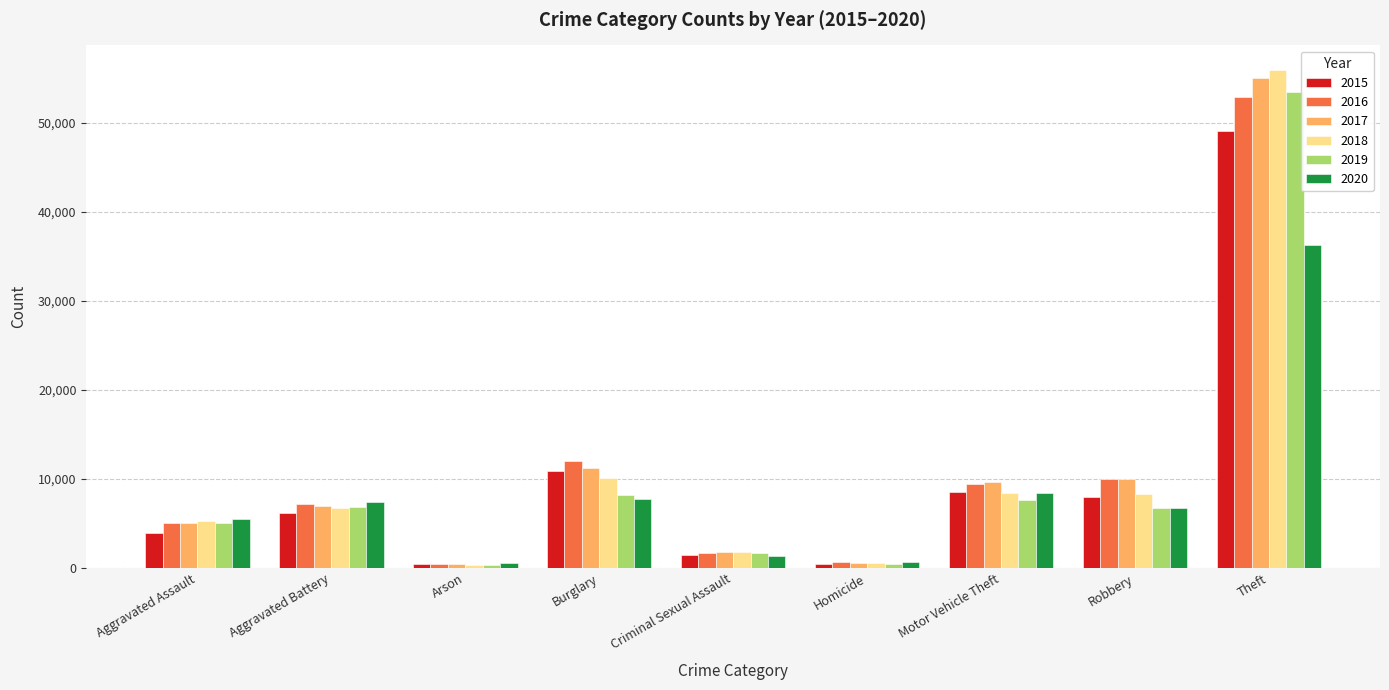

What is the average value of the 2020 series?

8282